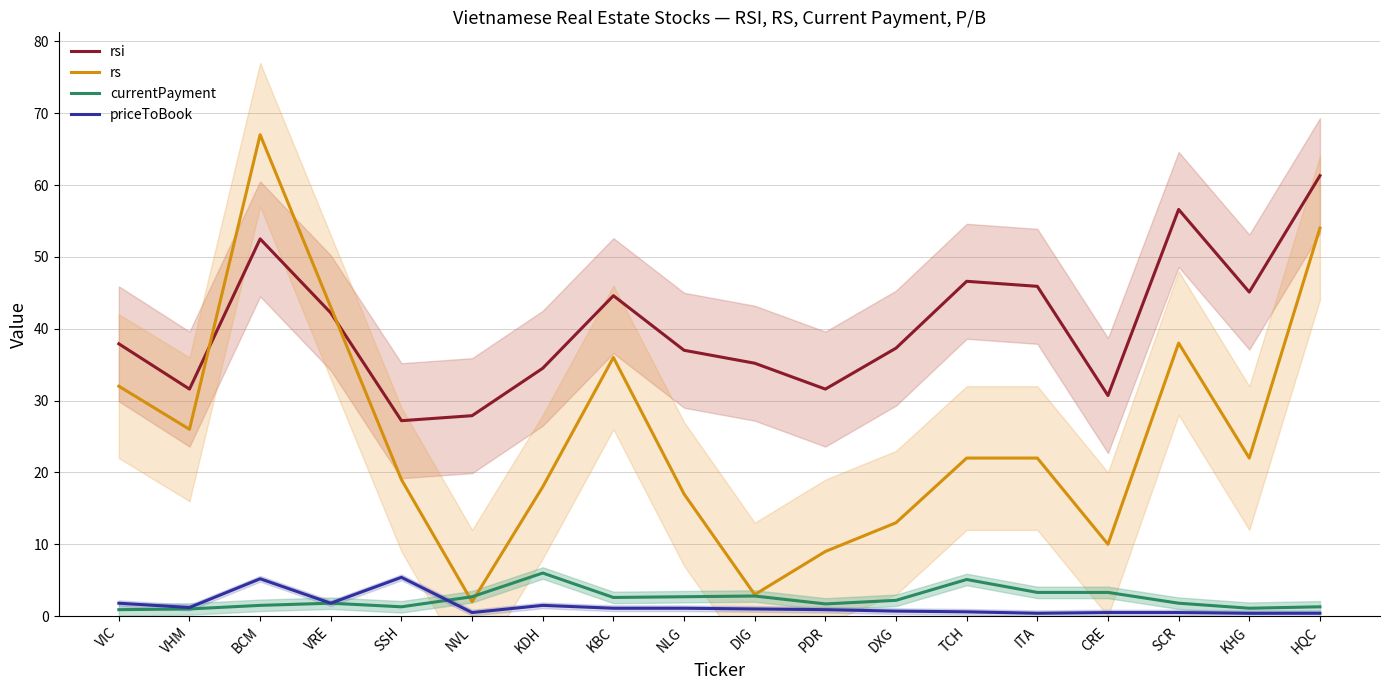

In currentPayment, how many points are higher than both neighbors (excluding endpoints)?

4